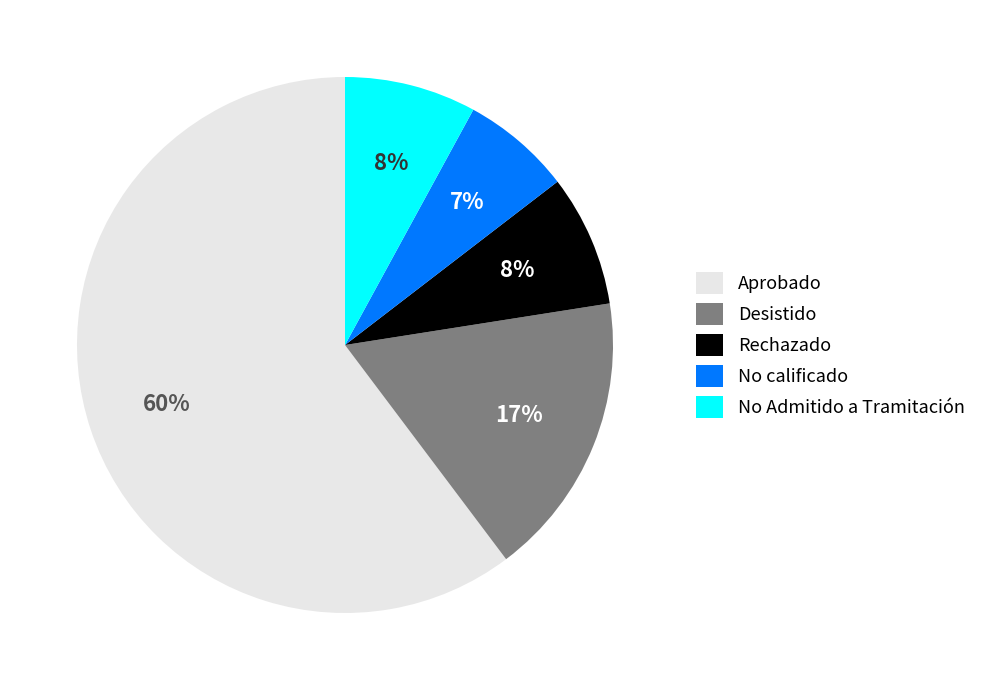

Do No calificado and Rechazado together represent more than half of the pie?

No